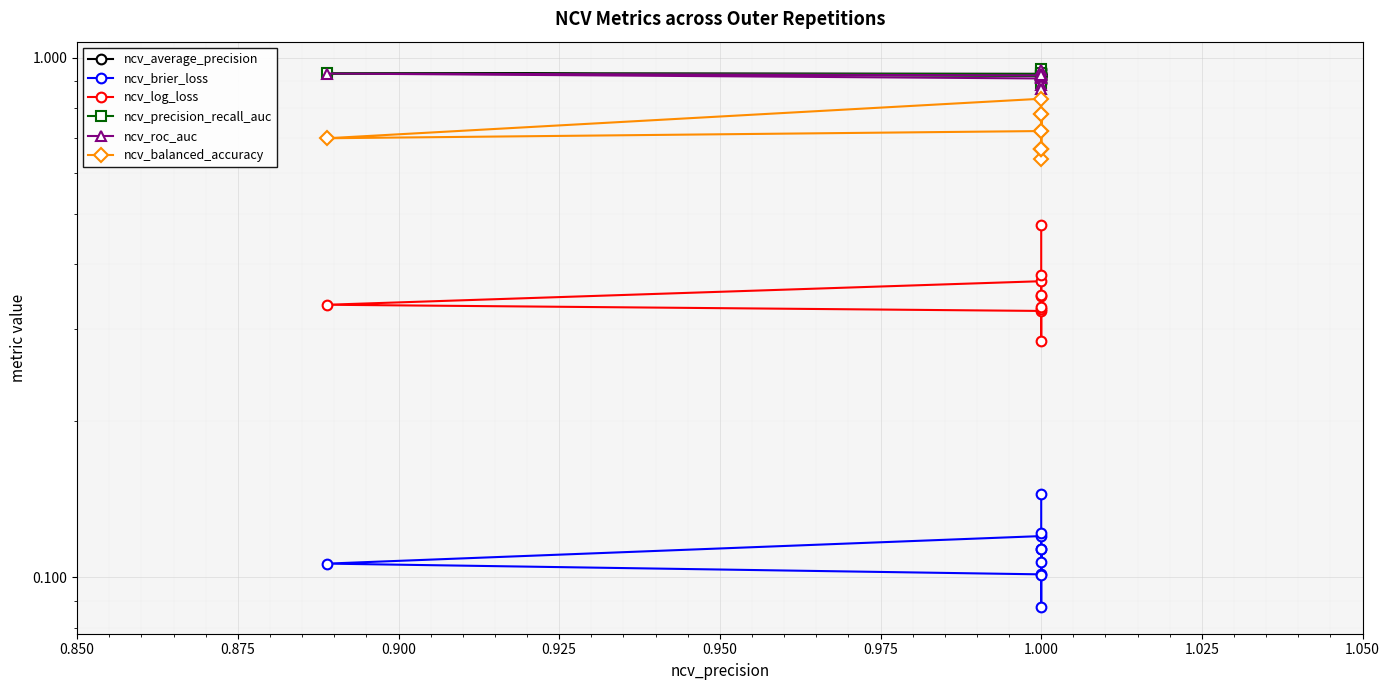

Which series has the largest total across all categories?

ncv_average_precision